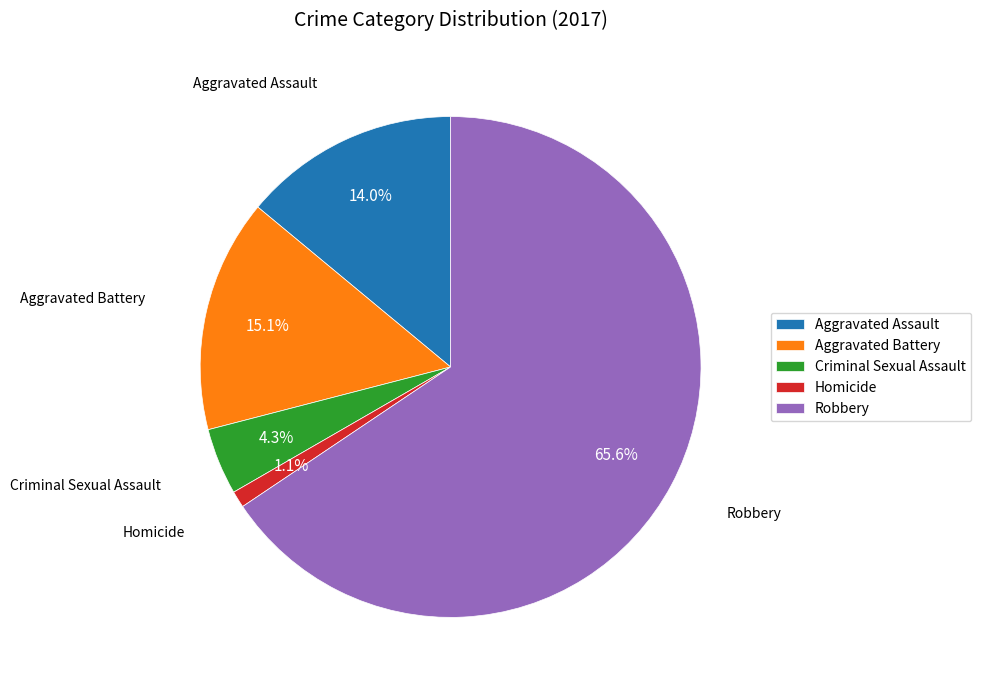

Does any single category account for the majority?

Yes